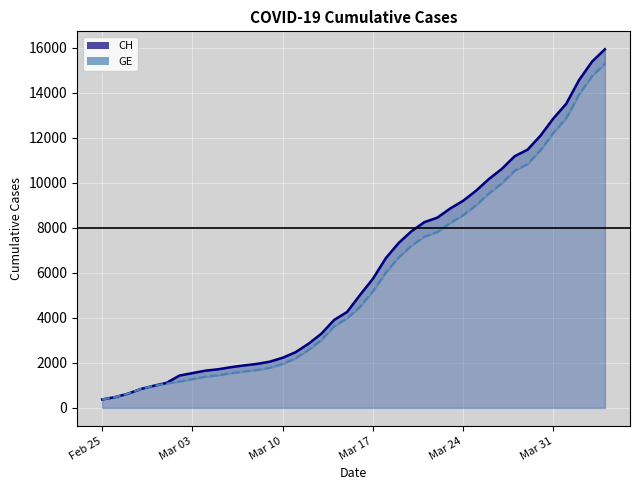

What is the difference between the maximum and minimum values in the GE series?

14909